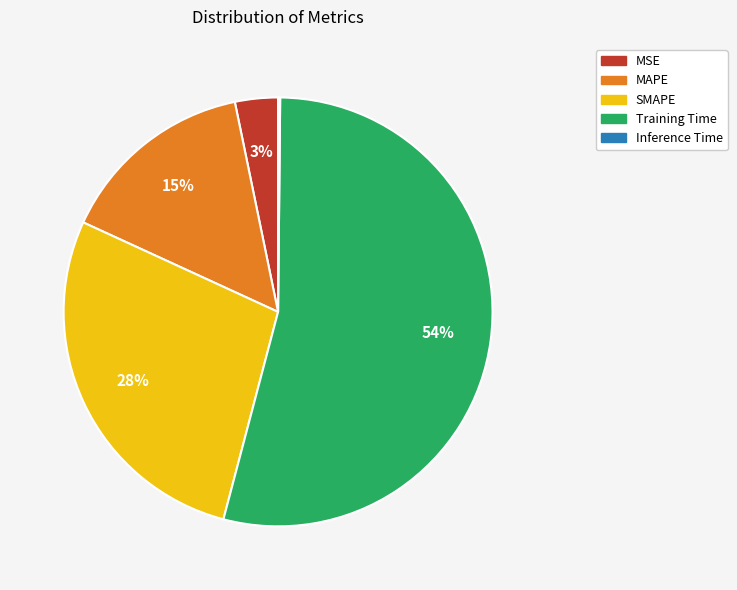

Between MSE and Training Time, which is larger?

Training Time